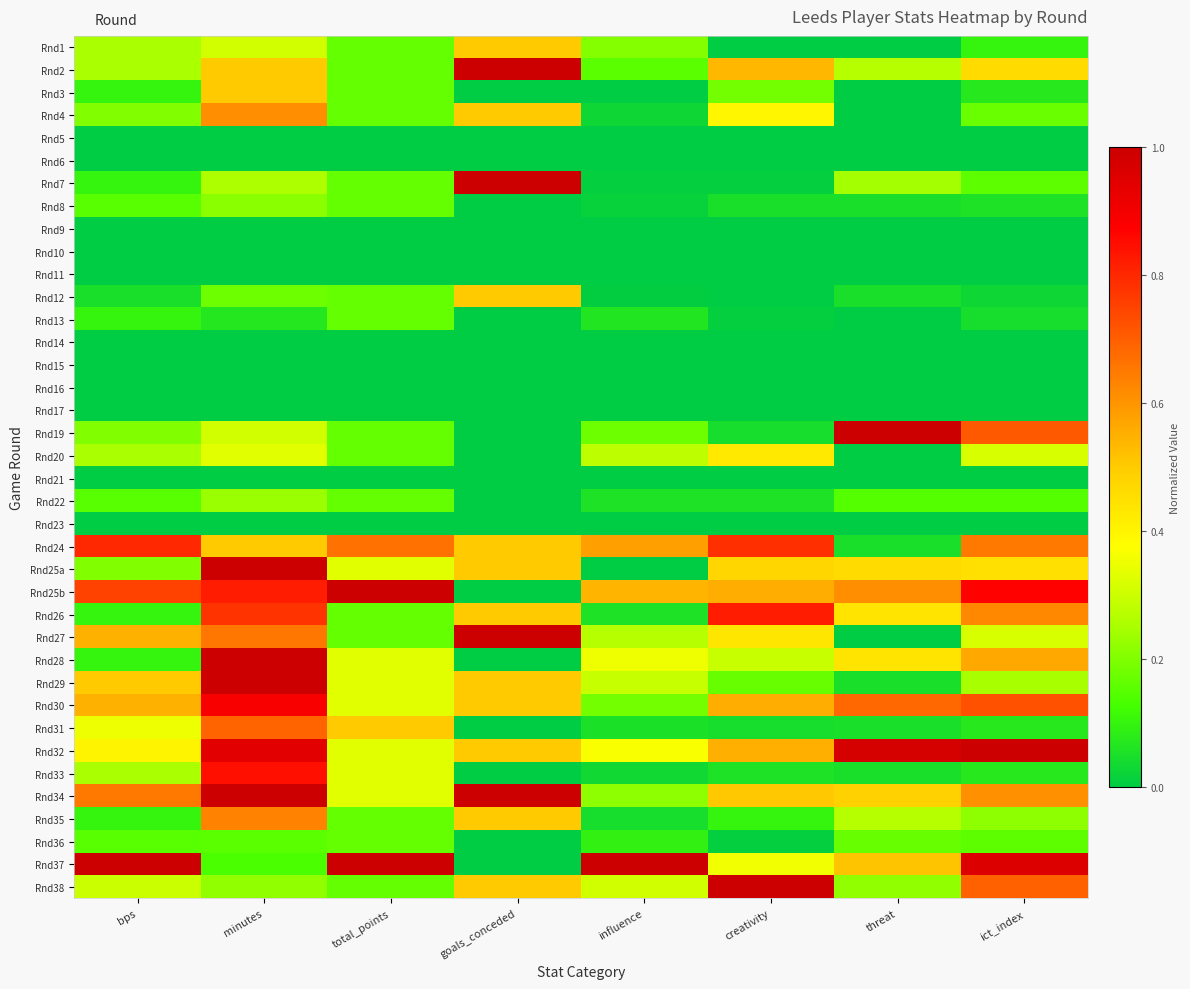

Rank the series at creativity from highest to lowest value.

Rnd38, Rnd26, Rnd24, Rnd25b, Rnd30, Rnd32, Rnd2, Rnd34, Rnd25a, Rnd27, Rnd20, Rnd4, Rnd37, Rnd28, Rnd3, Rnd29, Rnd35, Rnd22, Rnd33, Rnd8, Rnd19, Rnd31, Rnd7, Rnd13, Rnd36, Rnd12, Rnd1, Rnd5, Rnd6, Rnd9, Rnd10, Rnd11, Rnd14, Rnd15, Rnd16, Rnd17, Rnd21, Rnd23